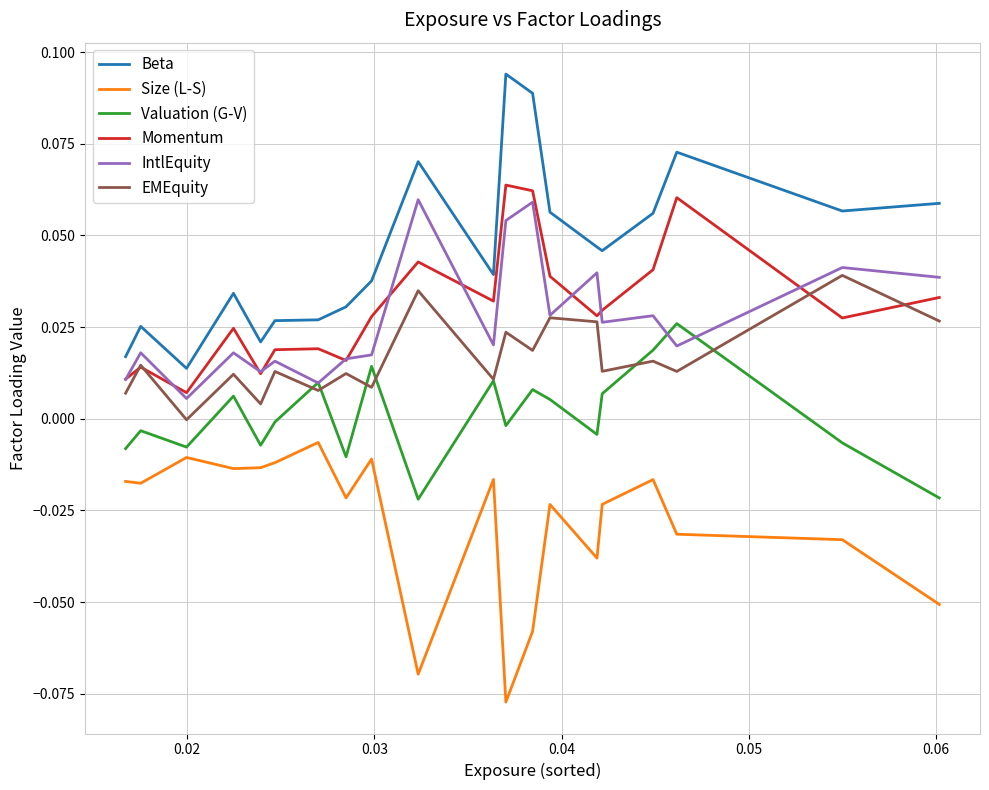

Which series has the largest total across all categories?

Beta